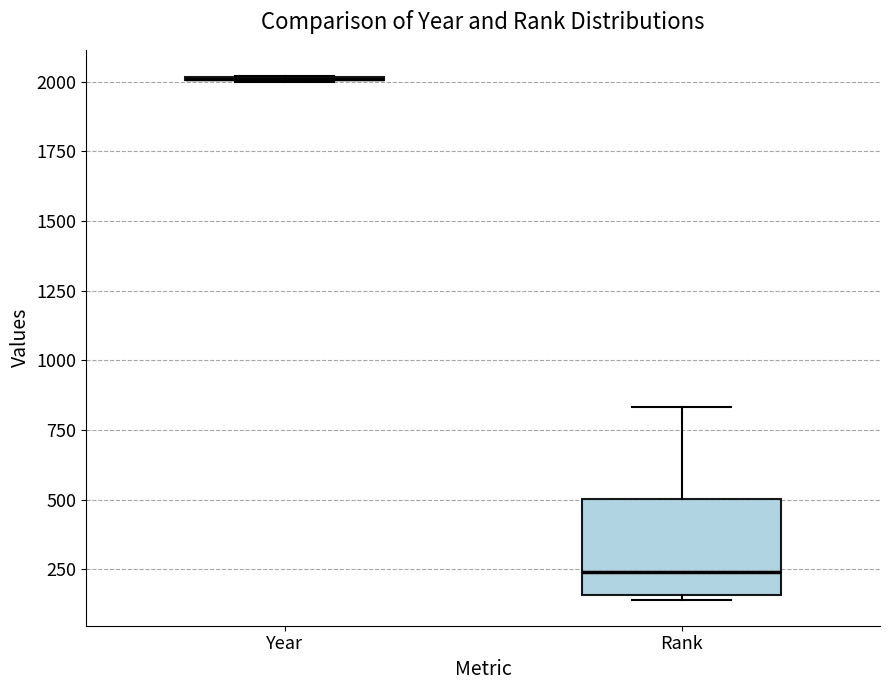

Reading left to right, transcribe this box plot: for each box, give where its median line is, the range the box spans, and where its two whiskers end, as read against the y-axis. The values are not printed on the chart, so give them approximately, as read against the axis.

Year: box collapsed to a line at 2000, whiskers 2000 to 2000
Rank: median 250, box 150 to 500, whiskers 150 (just below the box's lower edge) to 850